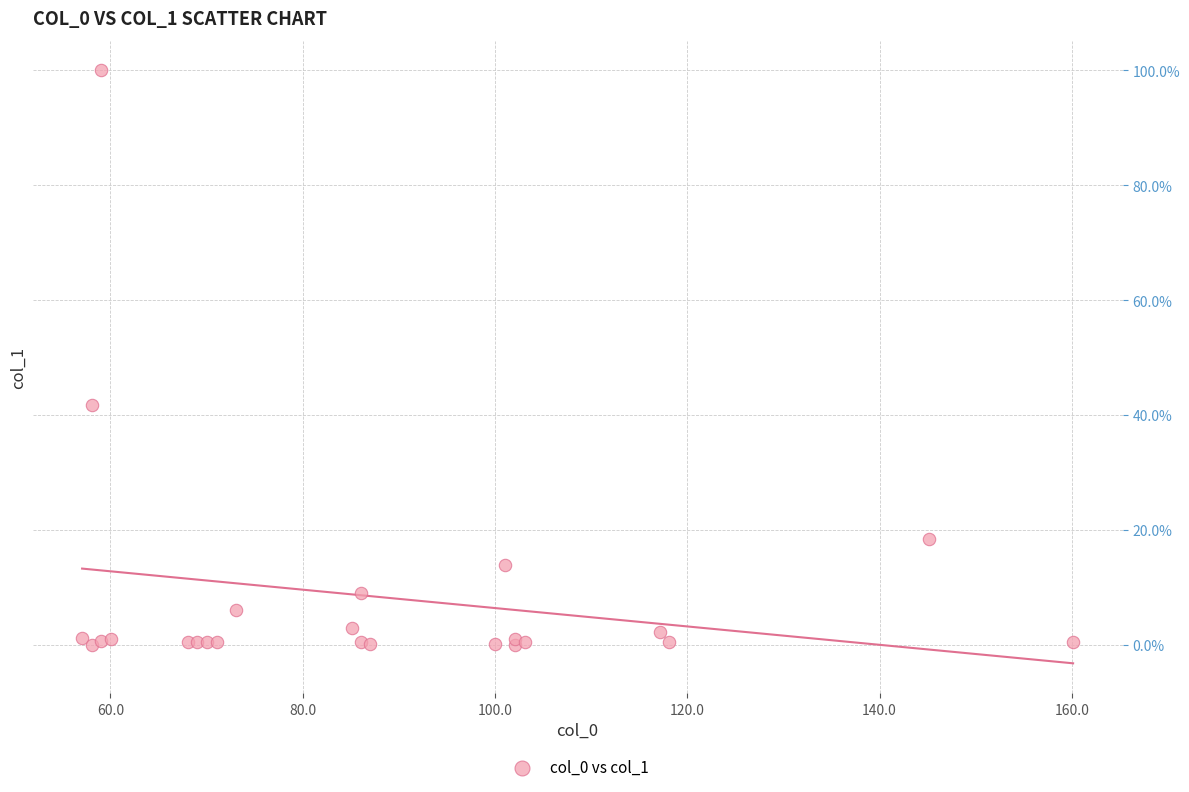

What Y value in the scatter plot is closest to 50?

41.7